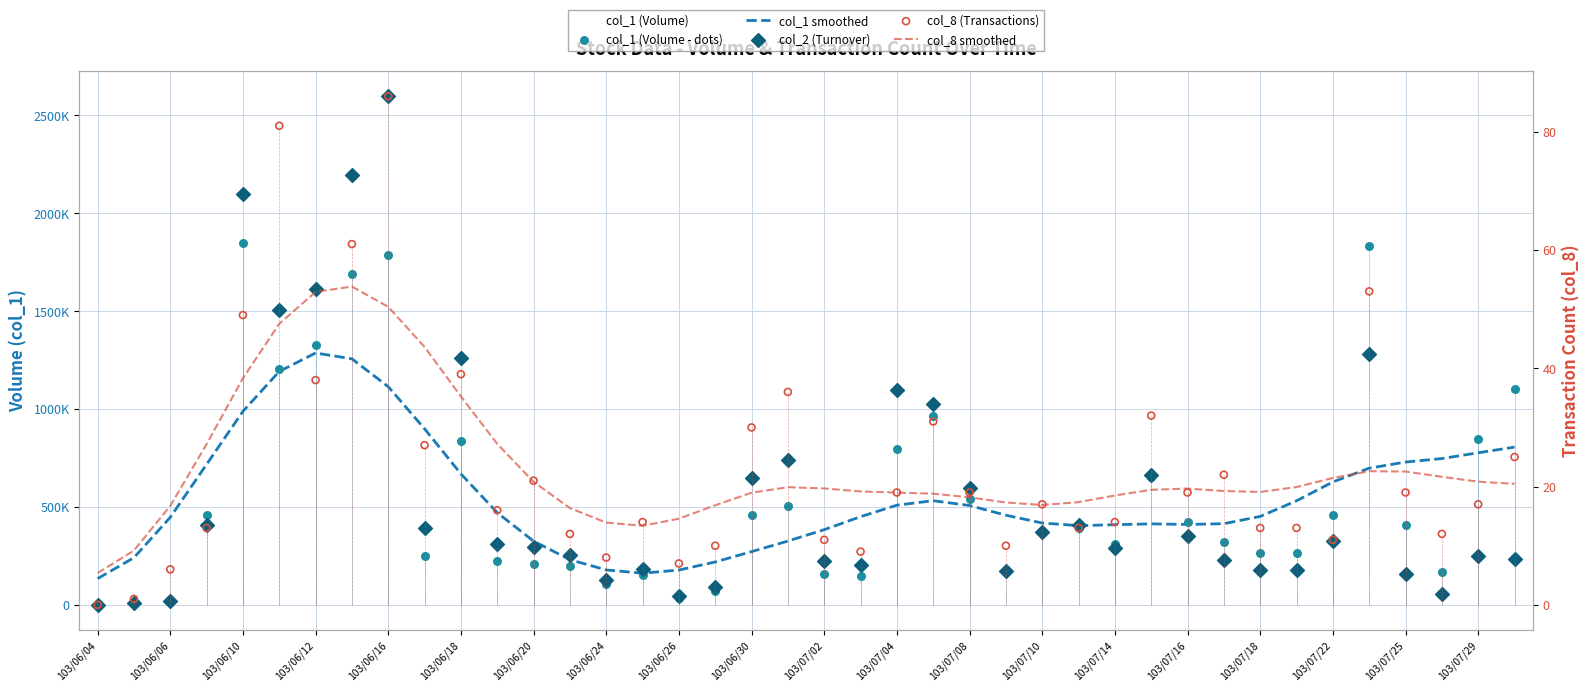

Is the value of col_8 smoothed at 103/06/10 greater than the value of col_2 (Turnover) at 103/06/20?

No